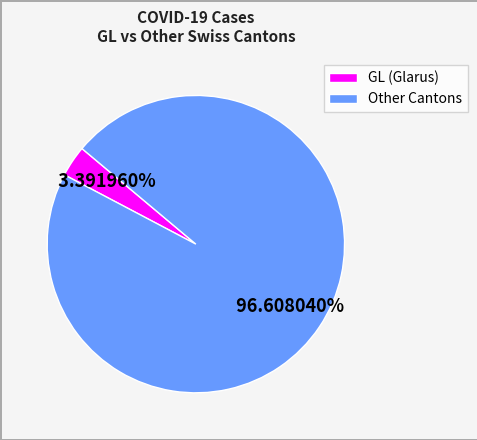

How many segments does this pie chart have?

2